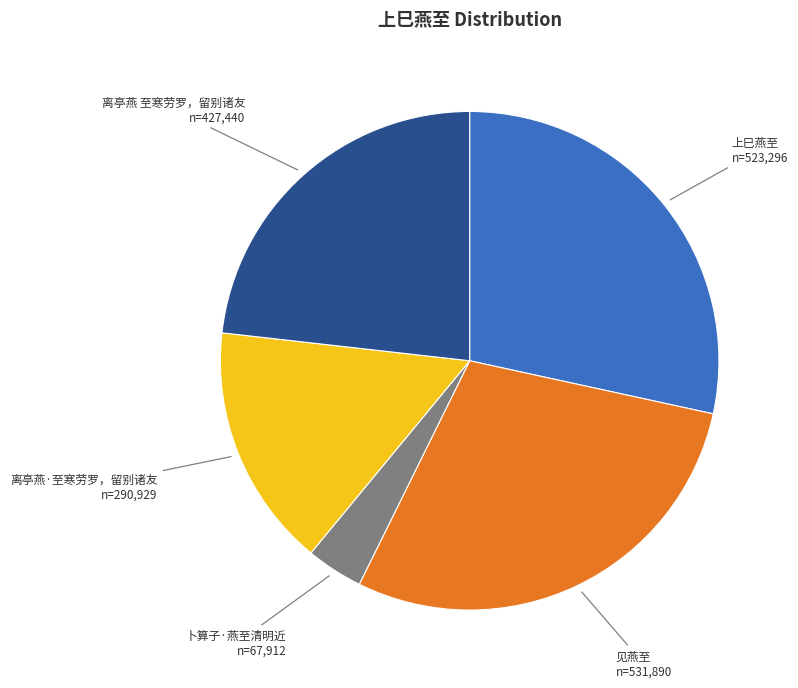

The 上巳燕至 slice represents 28% of the pie. True or false?

True